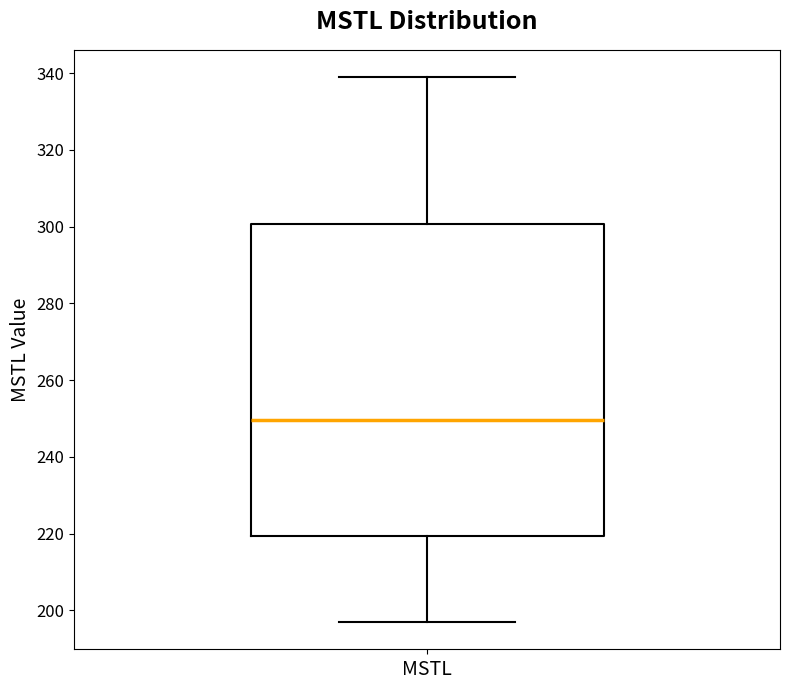

Read this box plot against the y-axis: the position of the median line, the range covered by the box, and the ends of both whiskers. The values are not printed on the chart, so give them approximately, as read against the axis.

median 250, box 220 to 300, whiskers 196 to 338